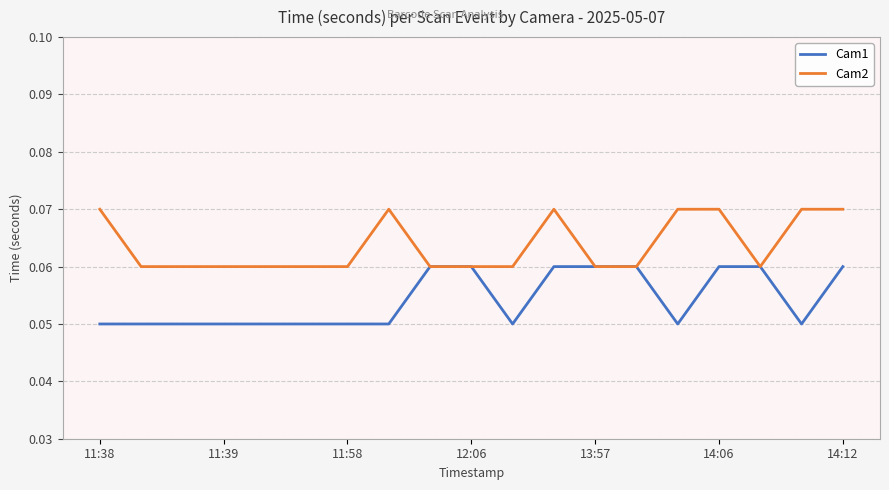

Which series has the largest range (max minus min)?

Cam2